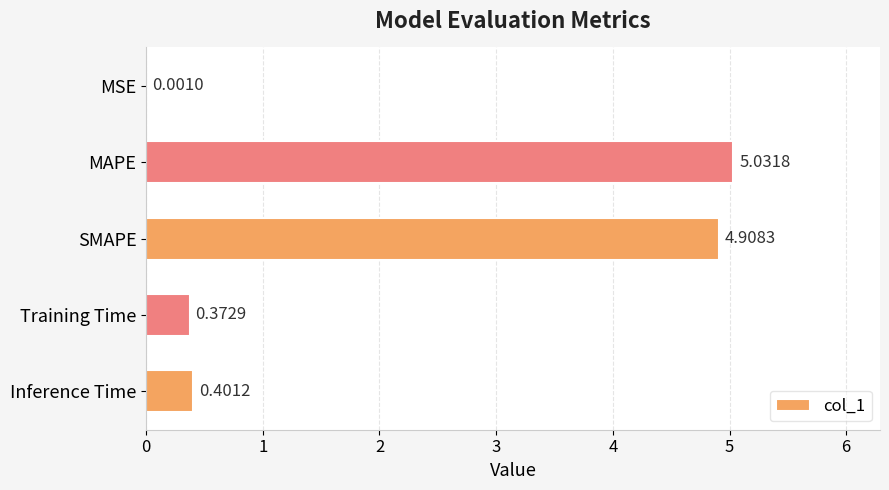

Where is the data nearest to the value 2?

Inference Time